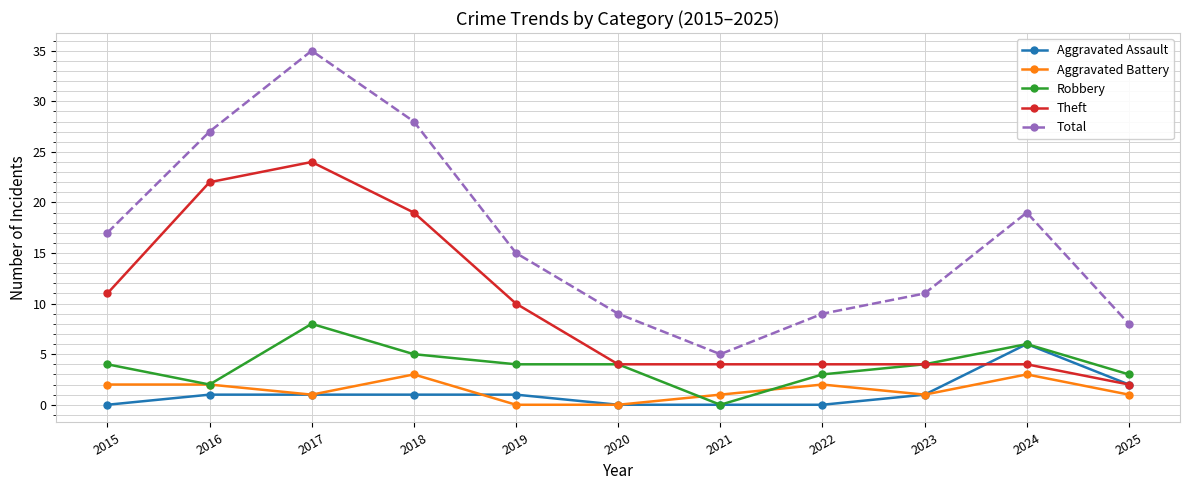

At which category is the sum across all series the highest?

2017